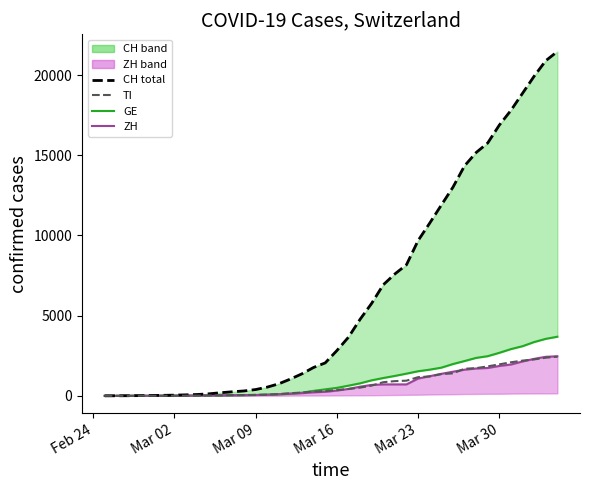

How many data points in TI are above 368?

19